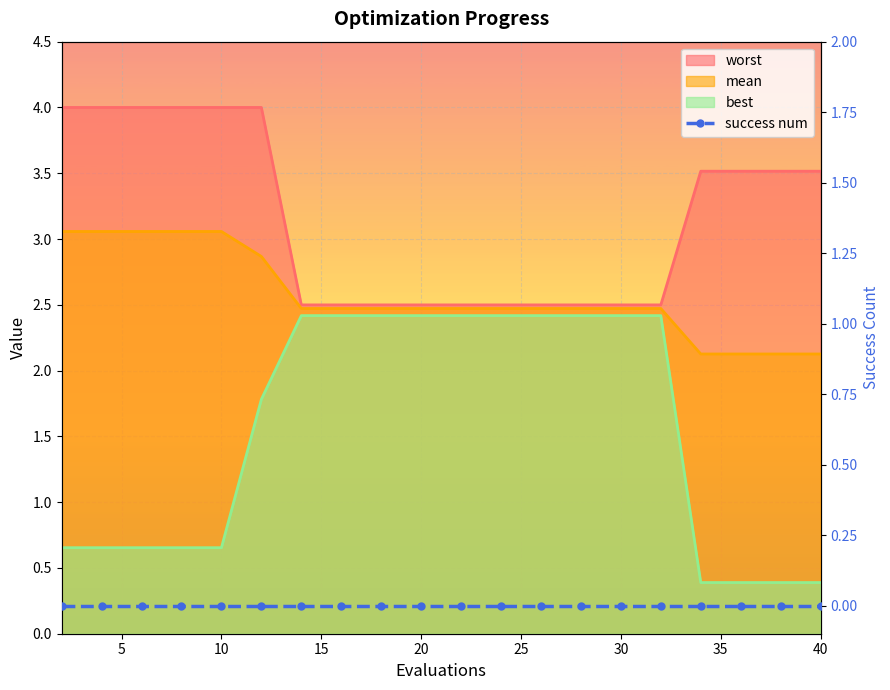

What is the difference between the mean values at 28 and 2?

0.6